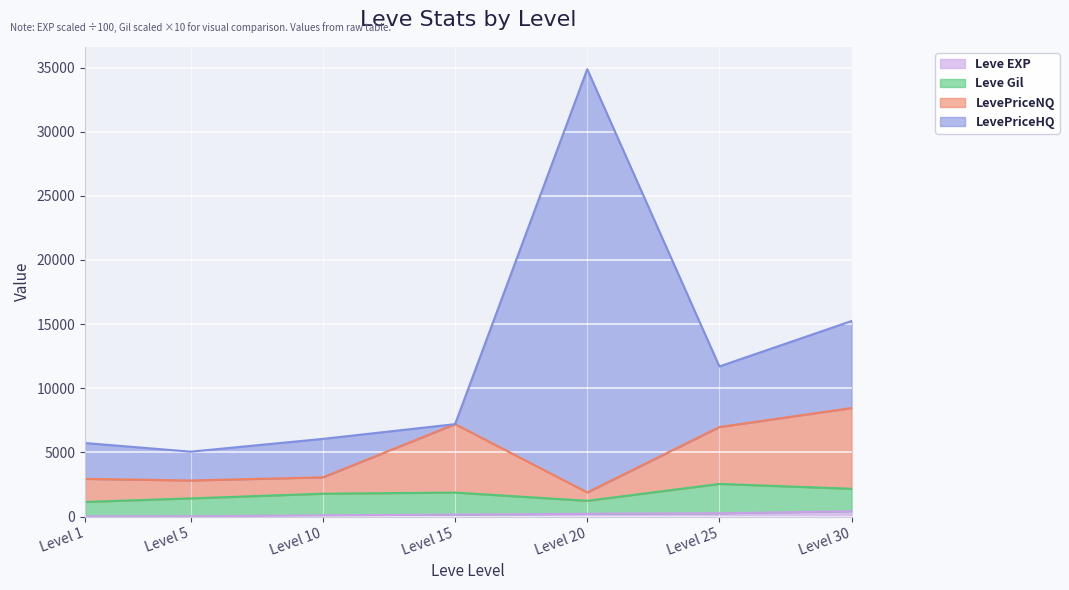

True or false: LevePriceNQ and Leve EXP cross at least once.

False